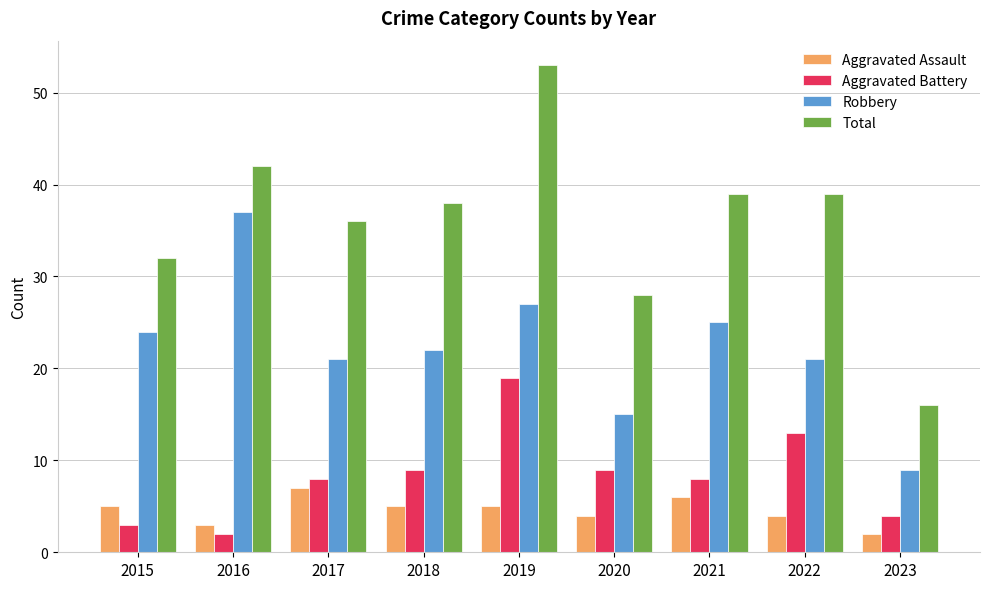

What is the average value of the Total series?

36